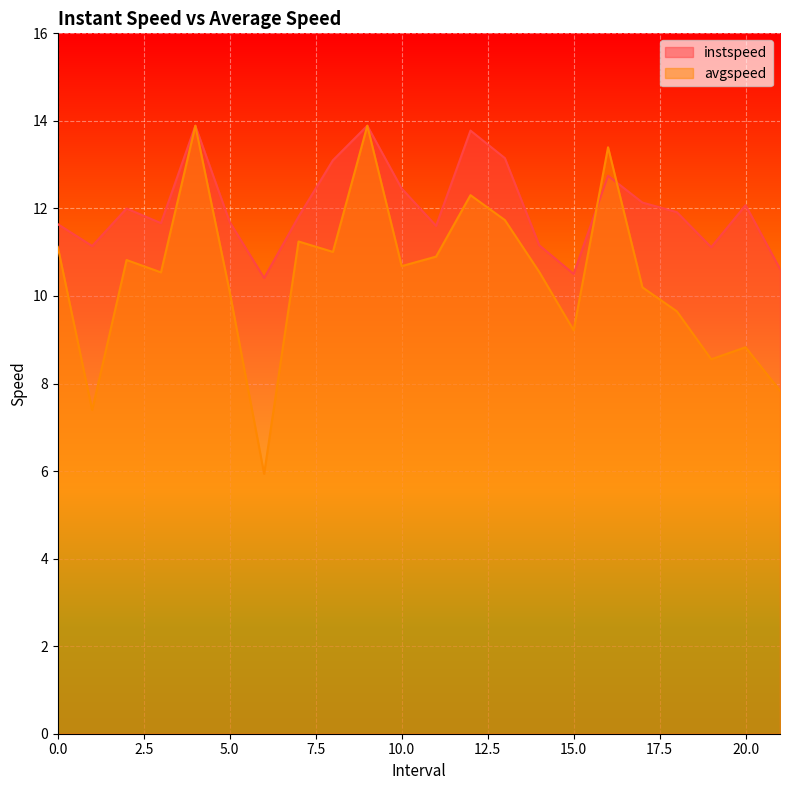

List the labels in order of avgspeed value, largest first.

4.0, 9.0, 16.0, 12.0, 13.0, 7.0, 0.0, 8.0, 11.0, 2.0, 10.0, 14.0, 3.0, 17.0, 5.0, 18.0, 15.0, 20.0, 19.0, 21.0, 1.0, 6.0